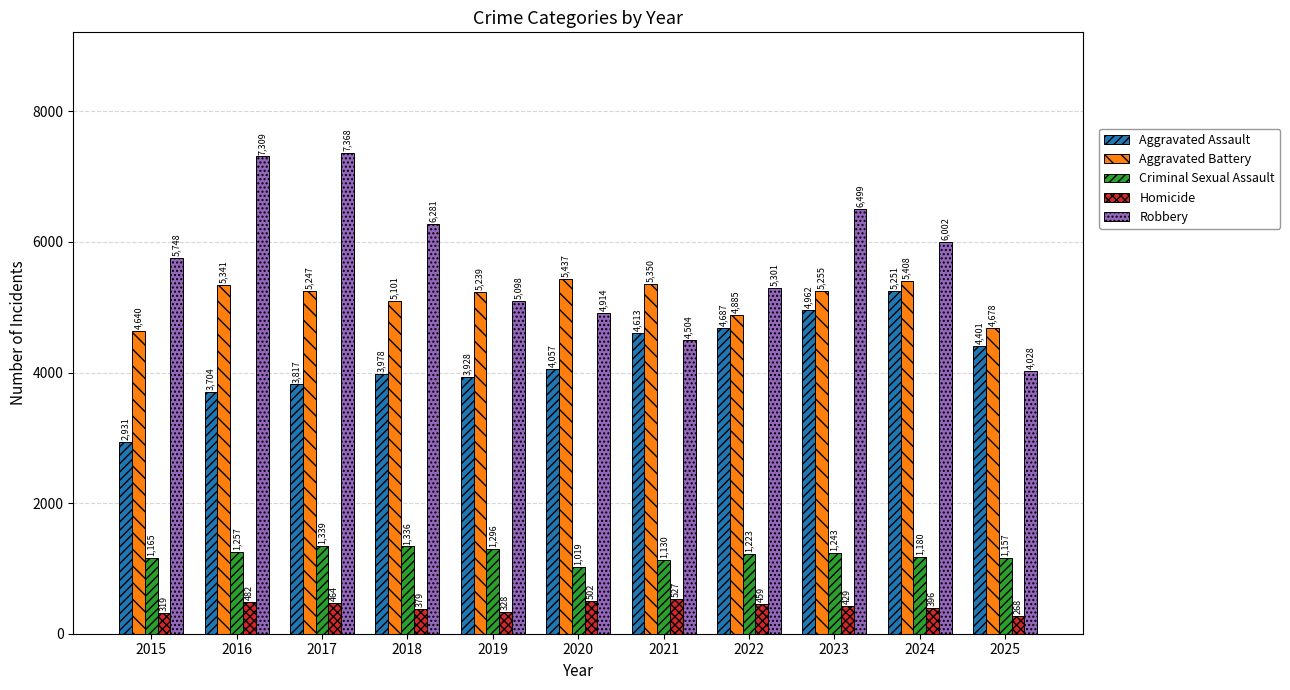

What is the difference between the maximum and second lowest values in the Aggravated Battery series?

759